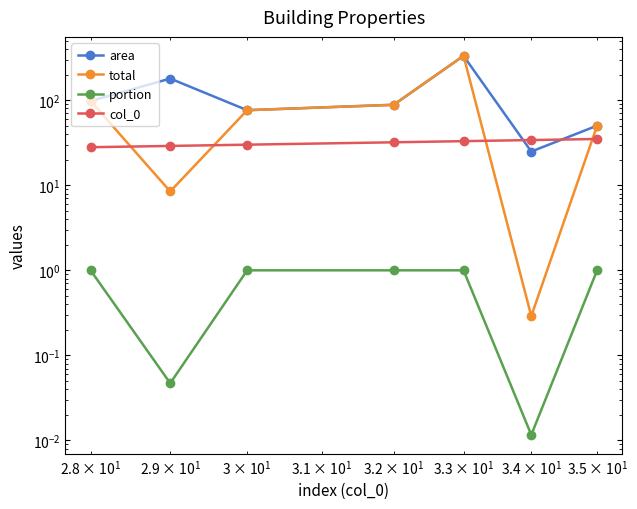

What is the average value of the col_0 series?

31.6